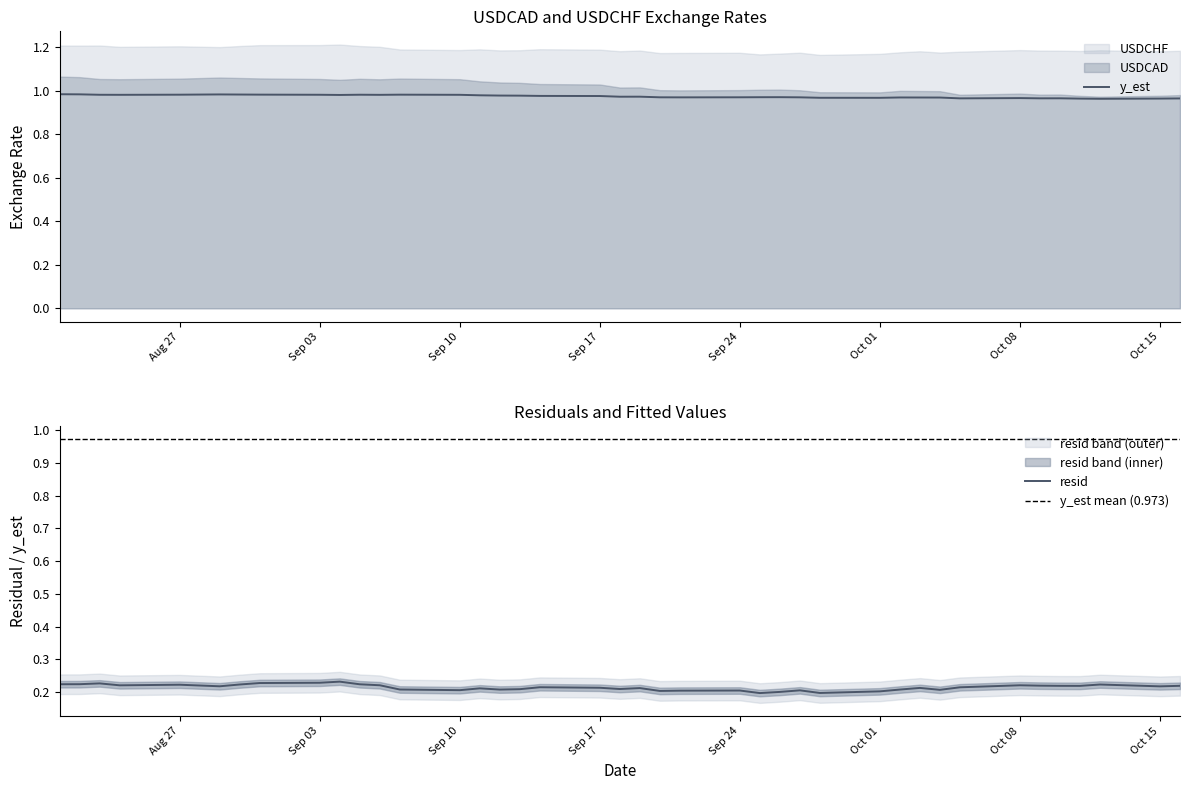

How many interior local peaks does the USDCAD series have?

8